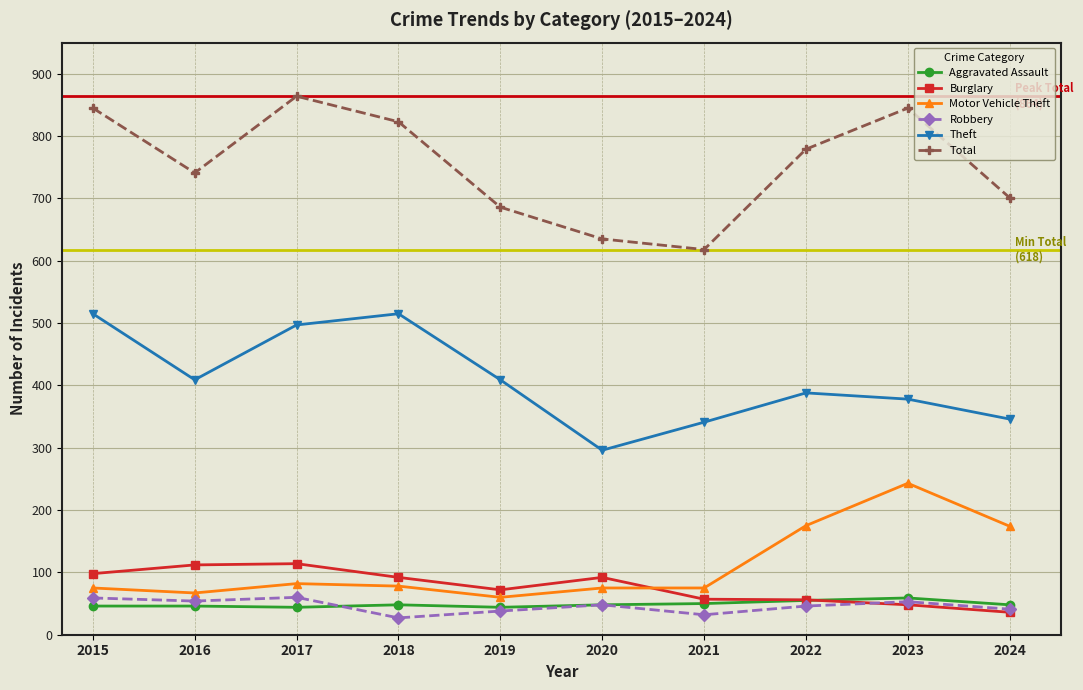

The value of Robbery at 2016 is 90. True or false?

False